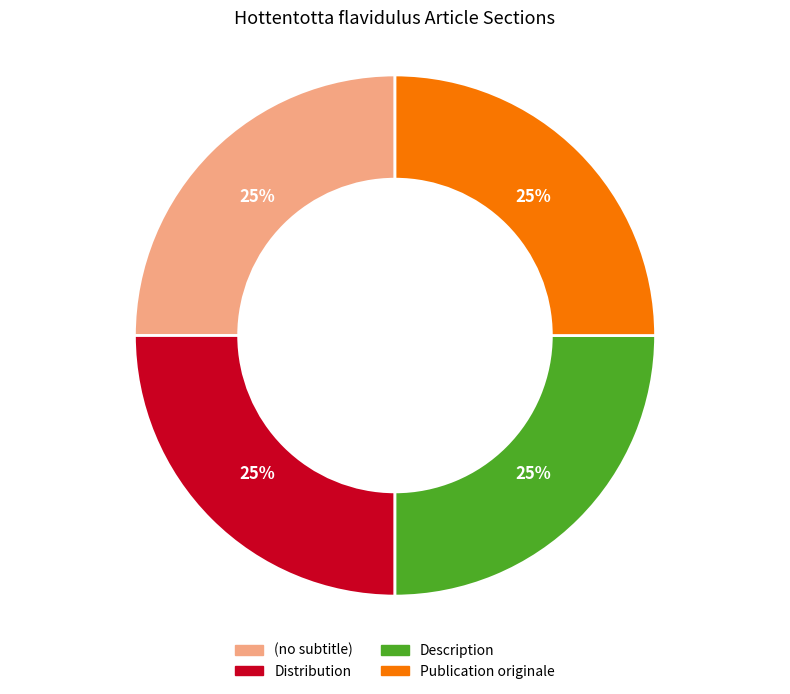

What is the ratio of the value at (no subtitle) to the value at Distribution?

1.0